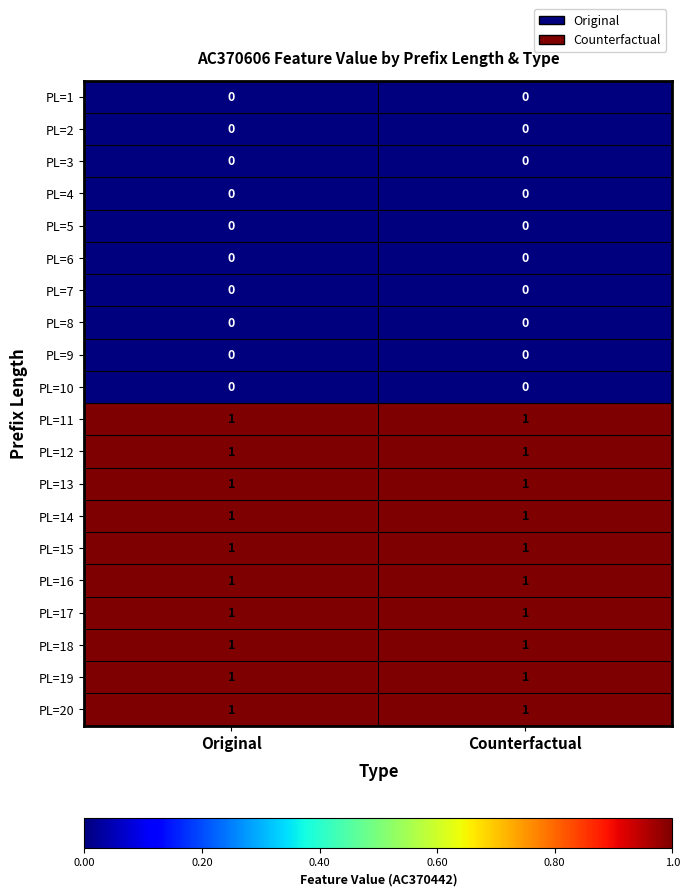

The value of PL=17 at Counterfactual is 1. True or false?

True